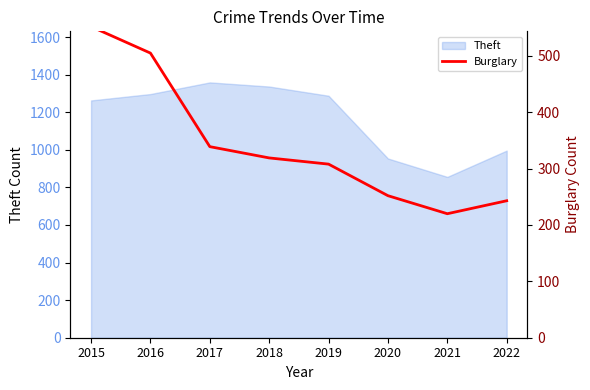

At which label does the data first exceed 319?

2015